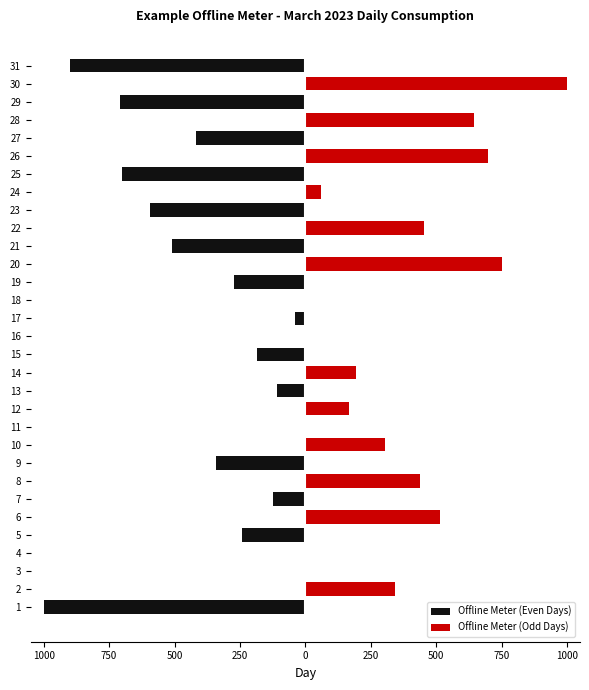

True or false: Offline Meter (Even Days) has a value of 498.2 at 30.

False